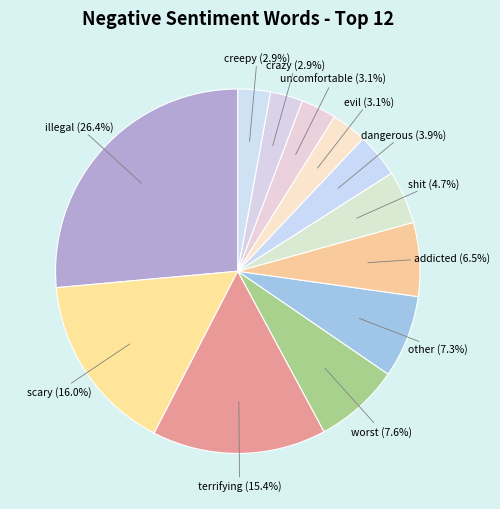

To the nearest percent, what is the average slice percentage?

8%